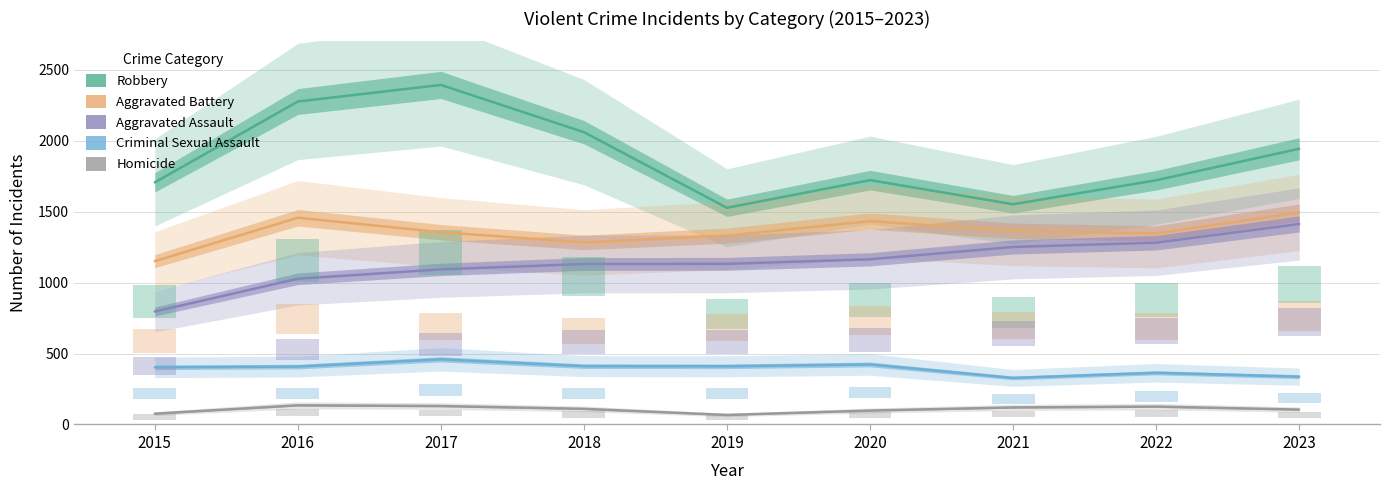

At which category is the sum across all series the highest?

2017